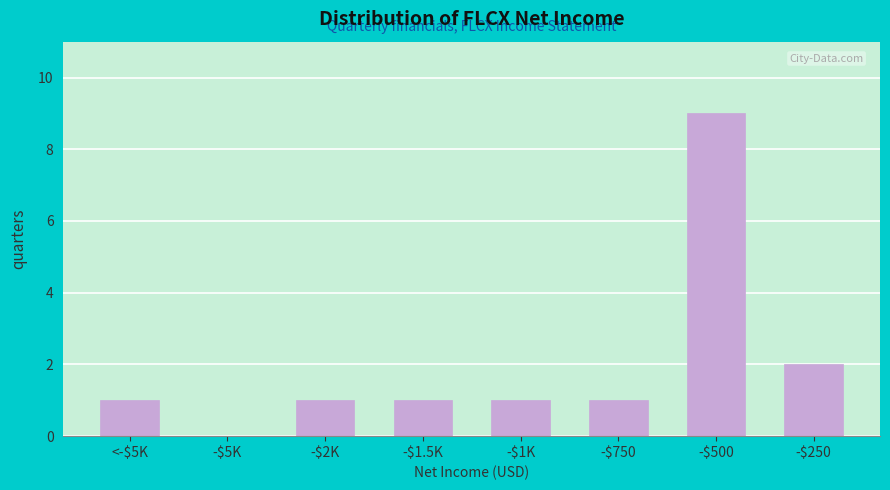

At which category does the chart reach its peak across all series?

-$500